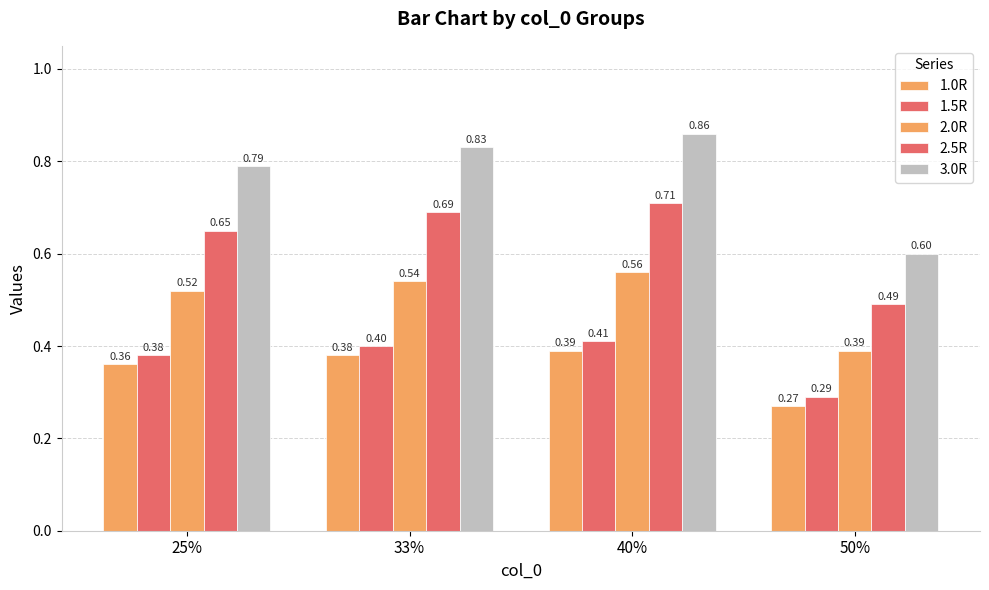

Does the chart contain any negative values?

No